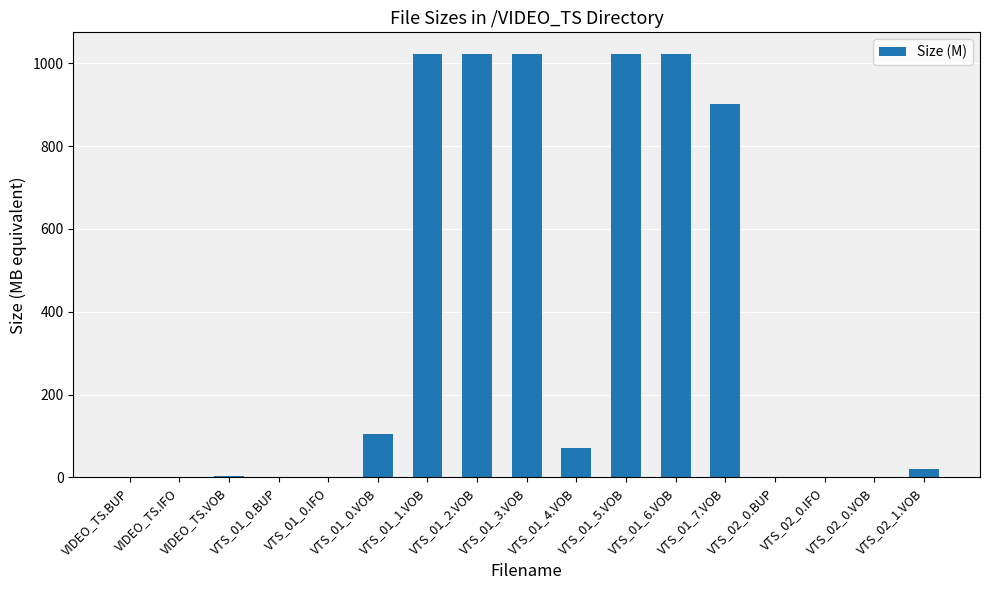

The chart shows a value of 0.4 at VTS_02_0.VOB. True or false?

True